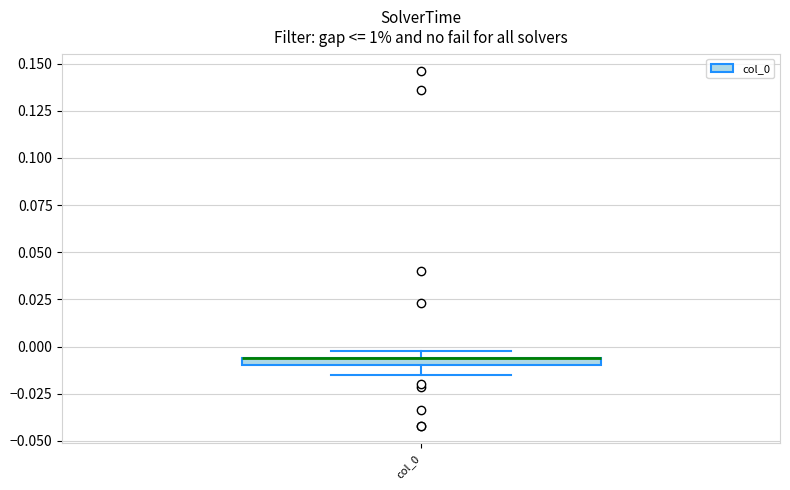

Where is the upper edge of the box for col_0 on the y-axis? The values are not printed on the chart, so give them approximately, as read against the axis.

-0.005